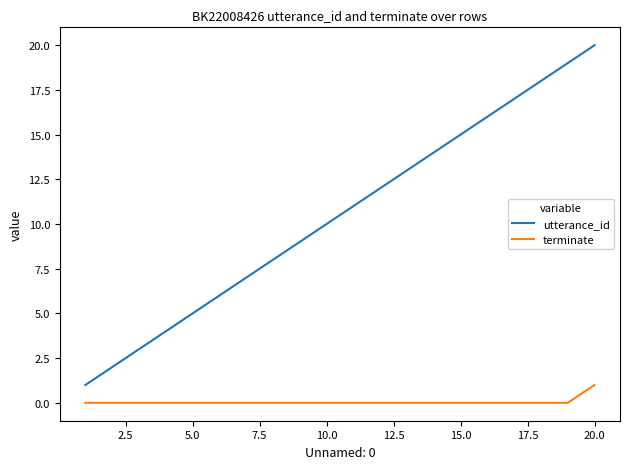

True or false: terminate and utterance_id cross at least once.

False